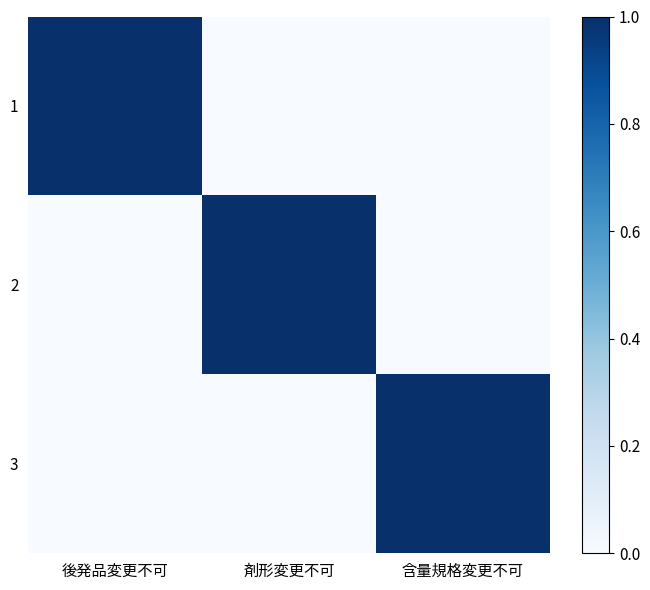

At which category is the sum across all series the highest?

後発品変更不可